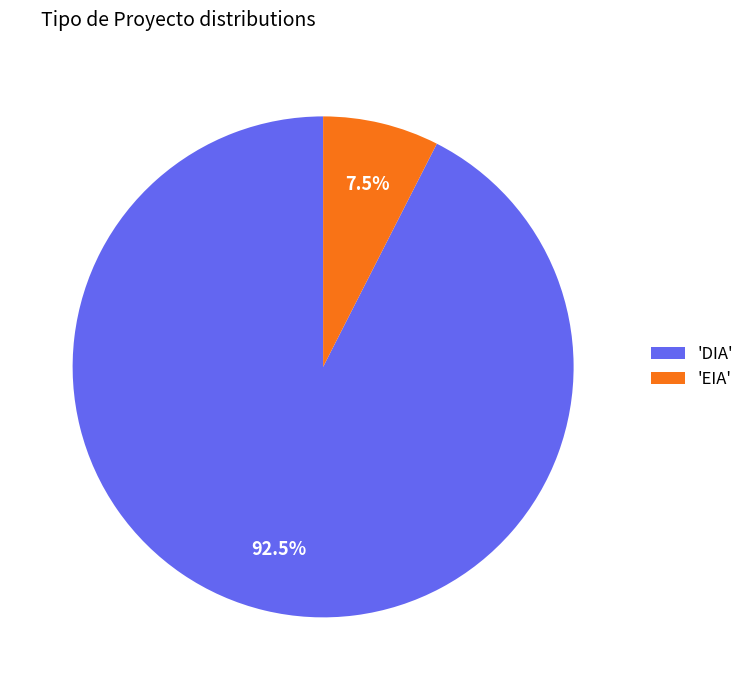

Which slice is the largest?

'DIA'